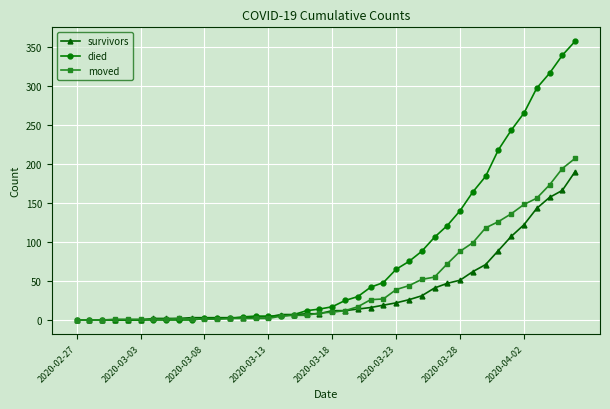

Which series has the widest spread of values?

died